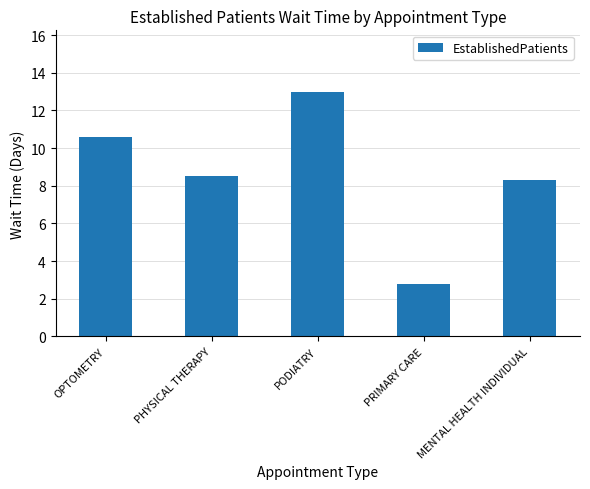

What value does the data have at PHYSICAL THERAPY?

8.5